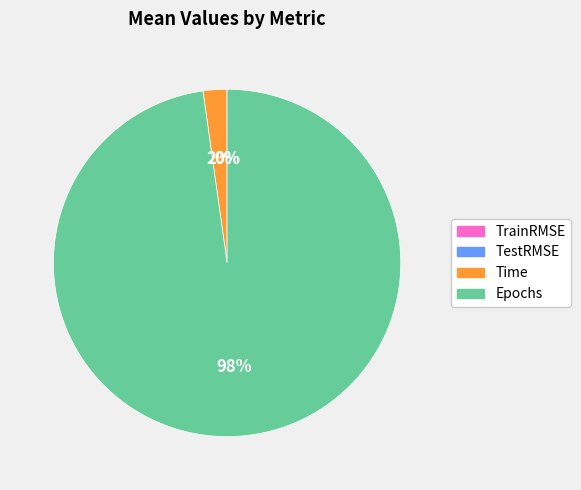

Which category accounts for the majority?

Epochs